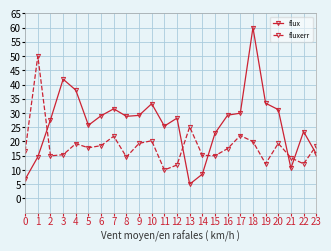

True or false: flux has more than 2 points higher than both neighbors.

True